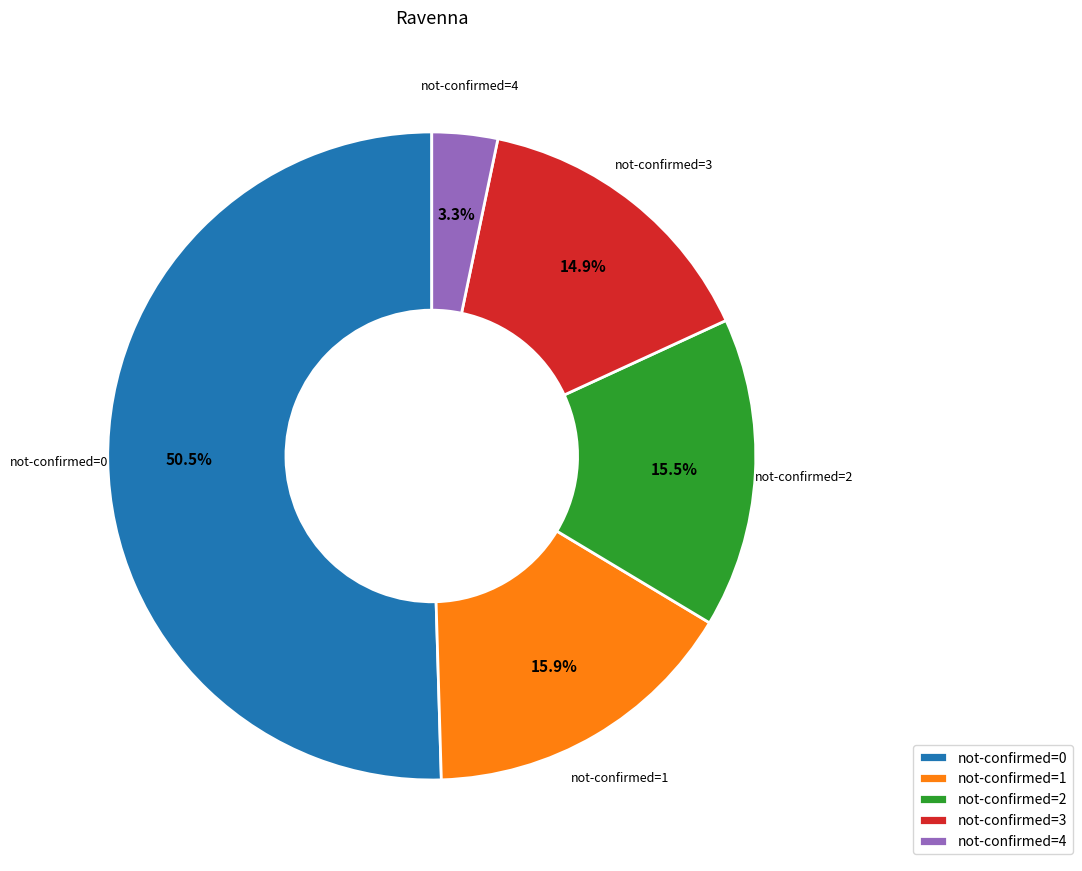

Combined, do not-confirmed=3 and not-confirmed=2 account for over 50%?

No